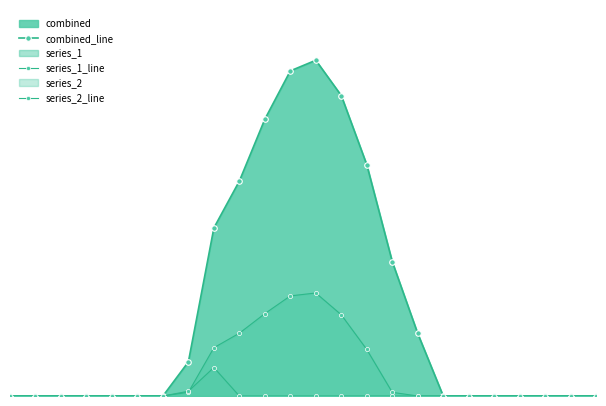

Does the chart have visible grid lines?

No